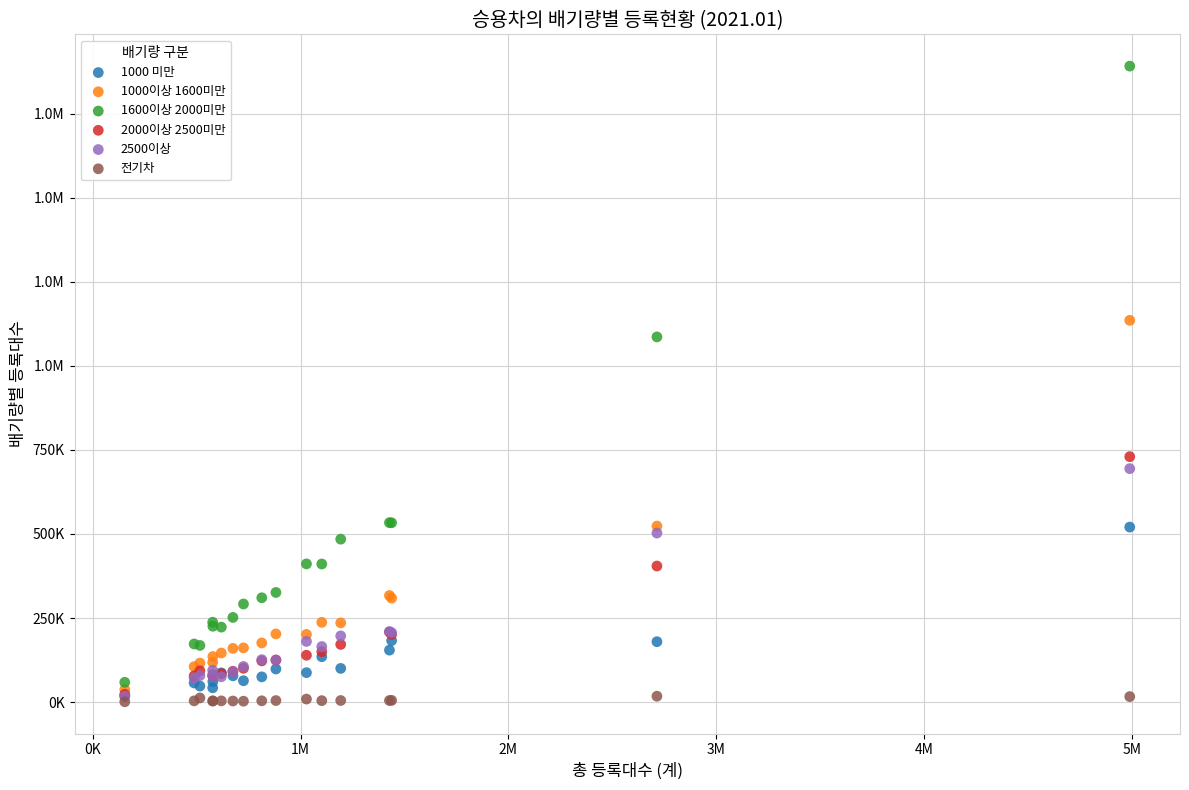

What are all the series names shown in the legend?

1000 미만, 1000이상 1600미만, 1600이상 2000미만, 2000이상 2500미만, 2500이상, 전기차